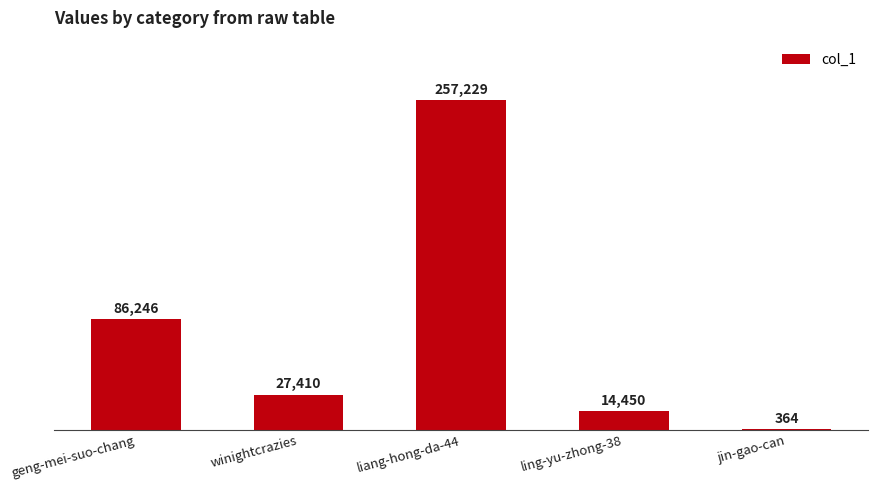

True or false: the data shows 34995 at geng-mei-suo-chang.

False